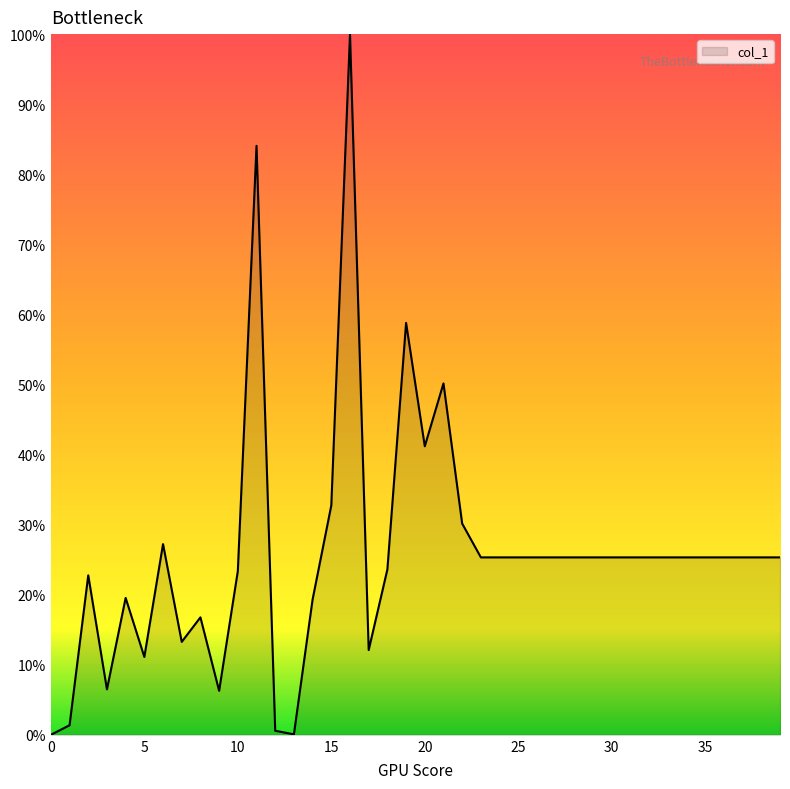

Does the chart display data point markers on the line(s)?

No